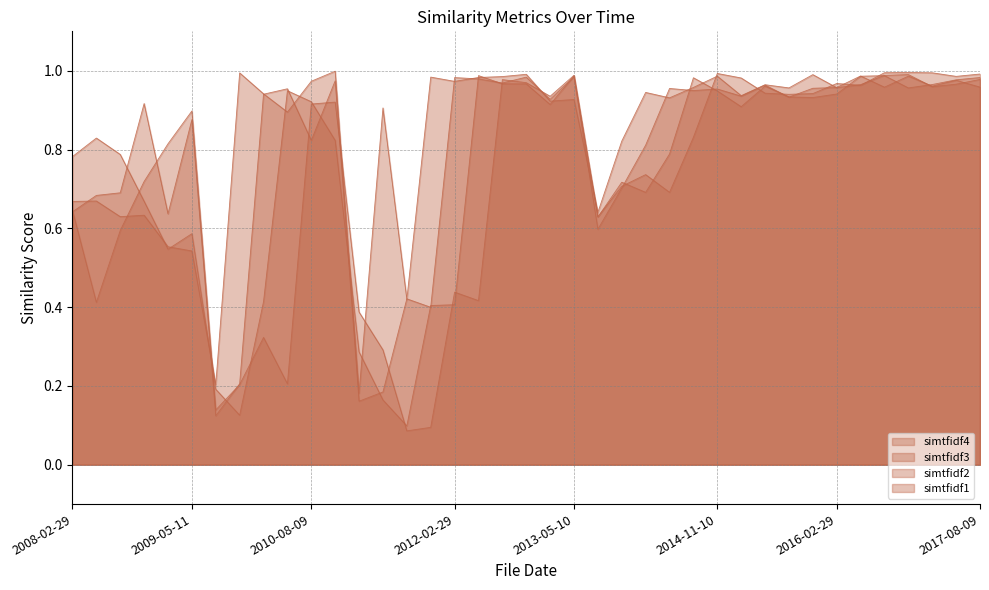

At which category does simtfidf2 reach its first local peak?

2008-11-07